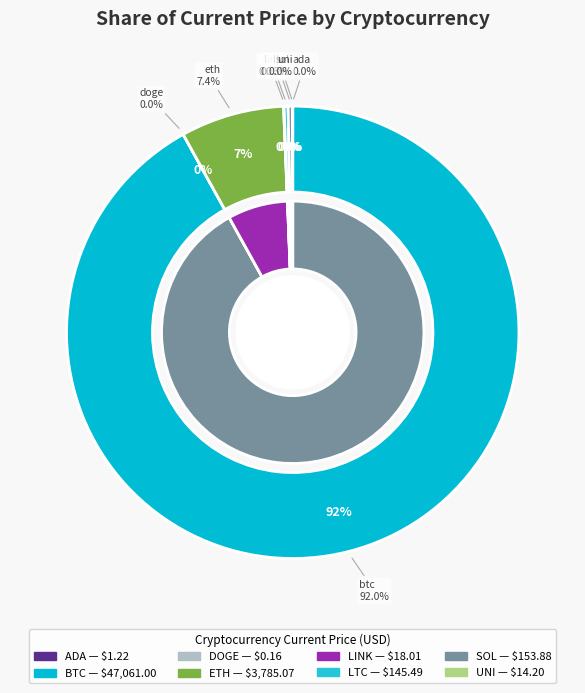

Is ada the majority of the pie?

No